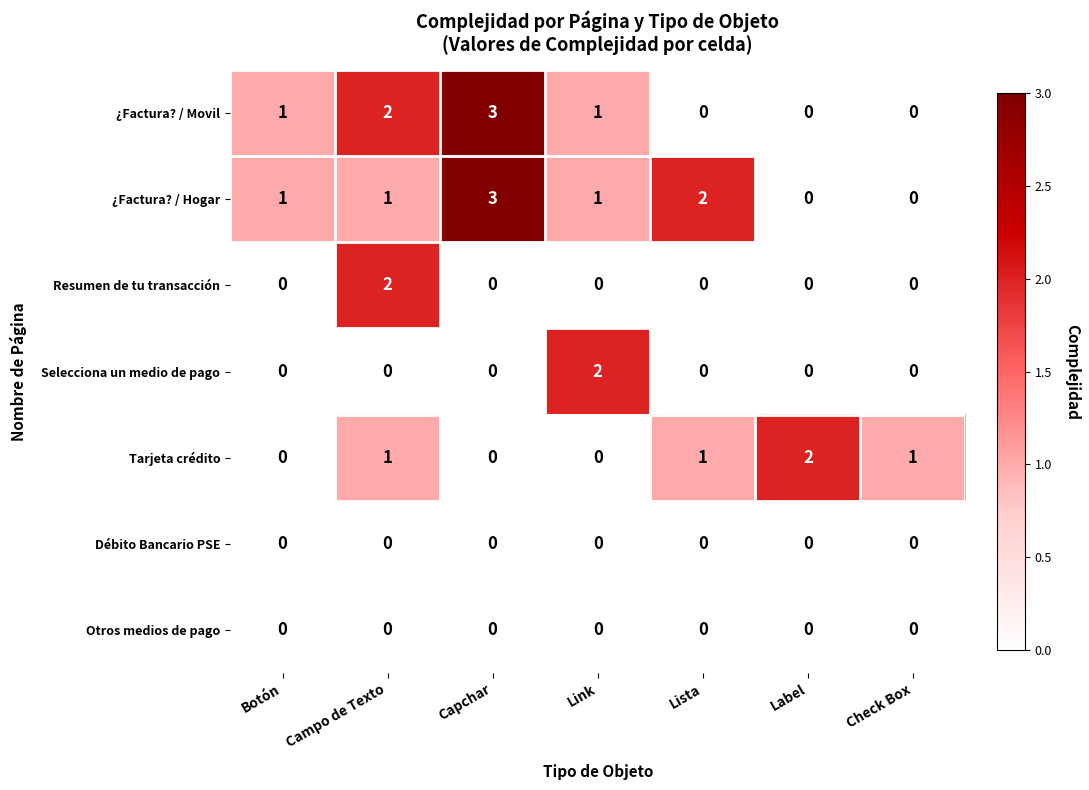

Which category has the highest value across all series?

Capchar